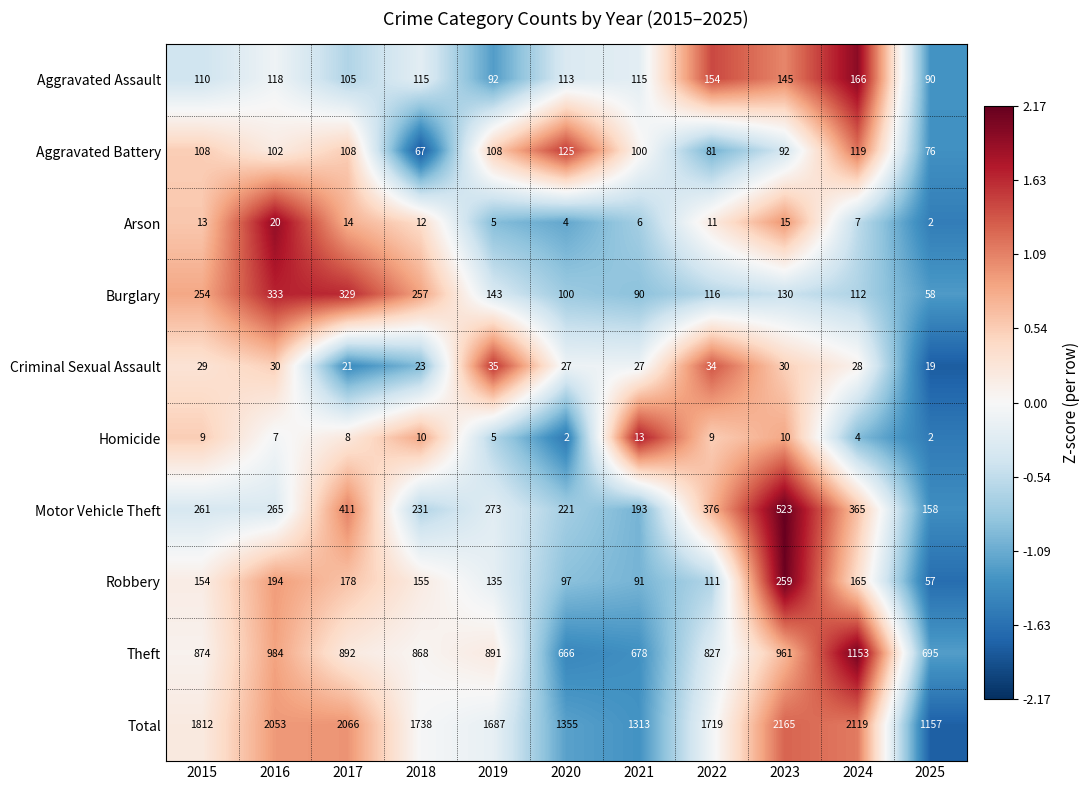

How many series are shown in this chart?

10